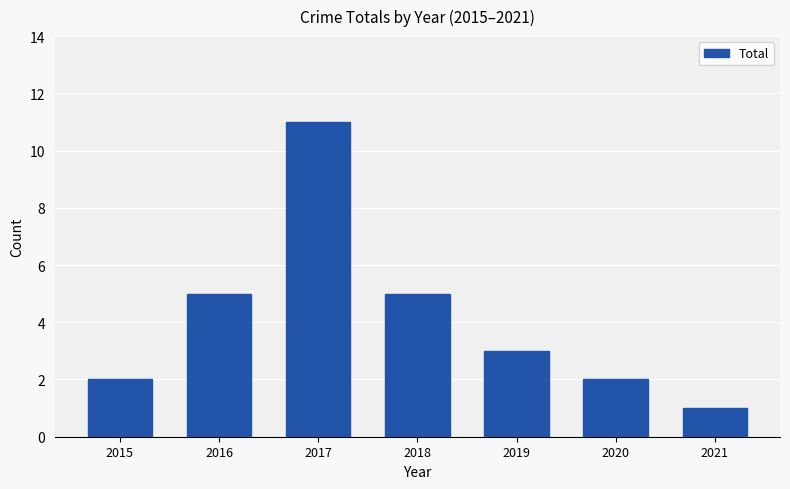

What is the ratio of the value at 2016 to the value at 2015?

2.5